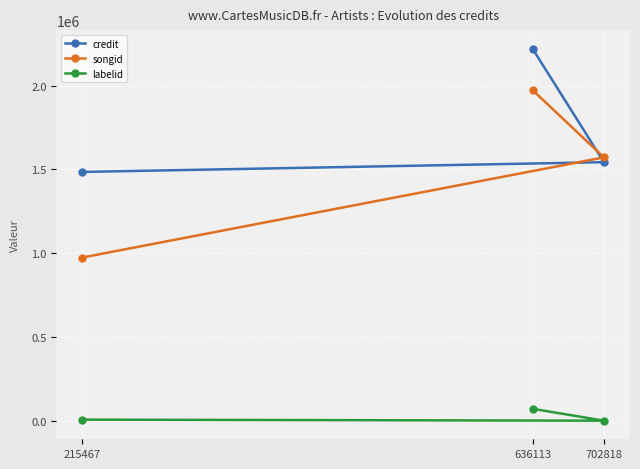

Read the songid value at 215467, to the nearest 10.

974550